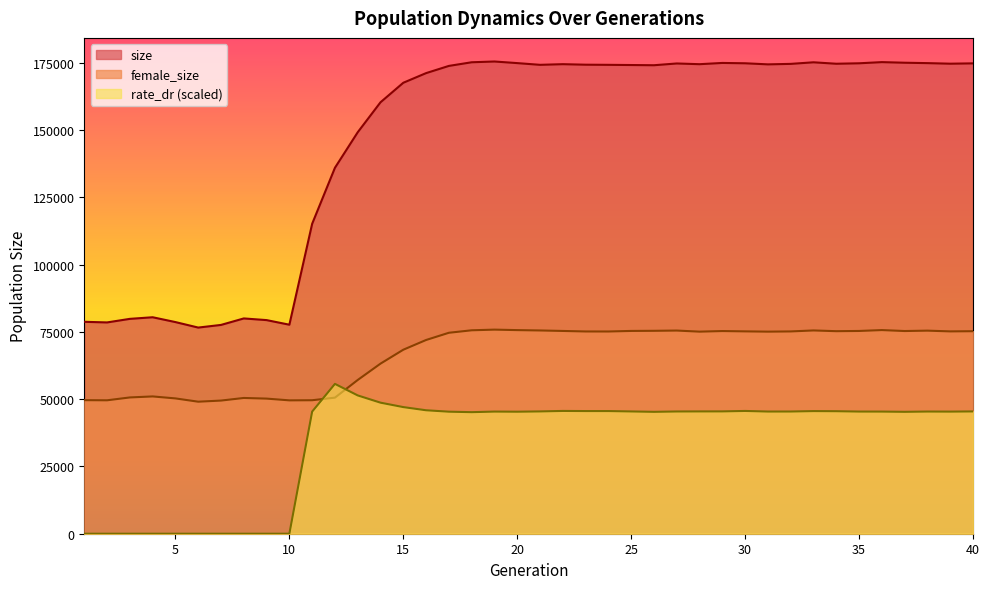

What is the value of the female_size point at the 33rd from the left?

75539.0